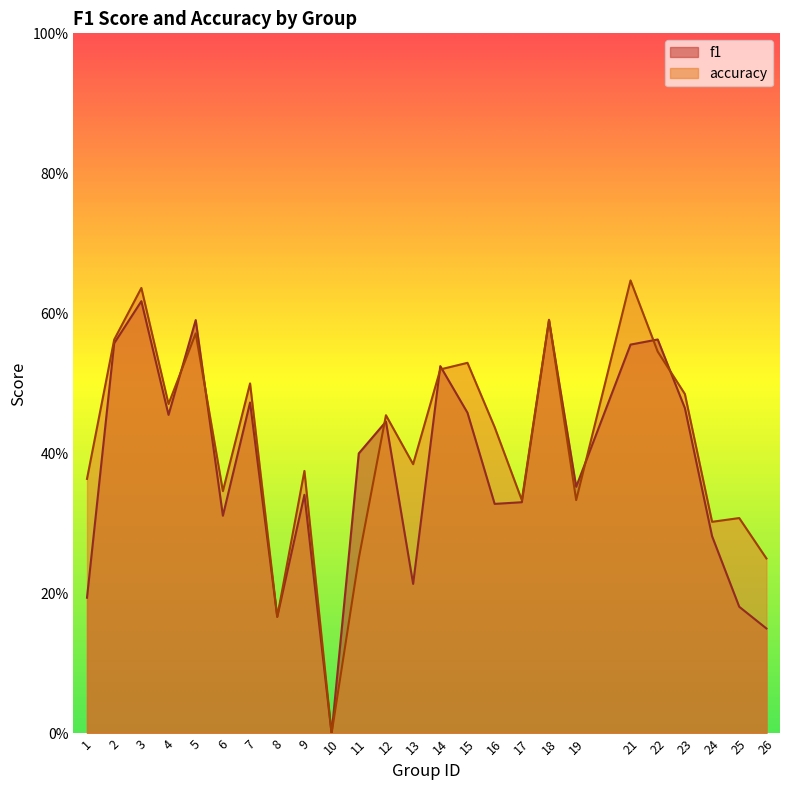

What is the maximum value shown in the chart?

0.6